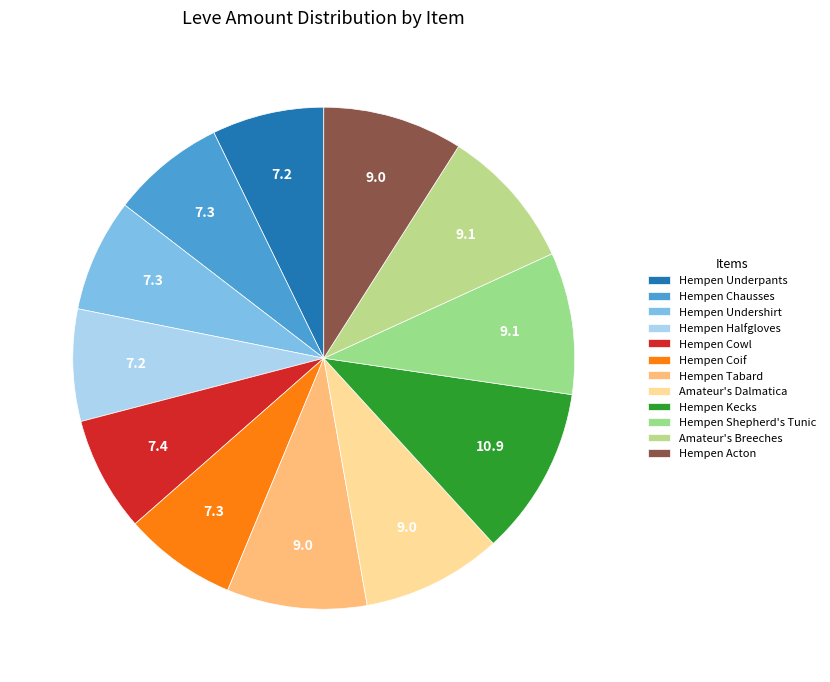

Count the number of slices in the pie.

12